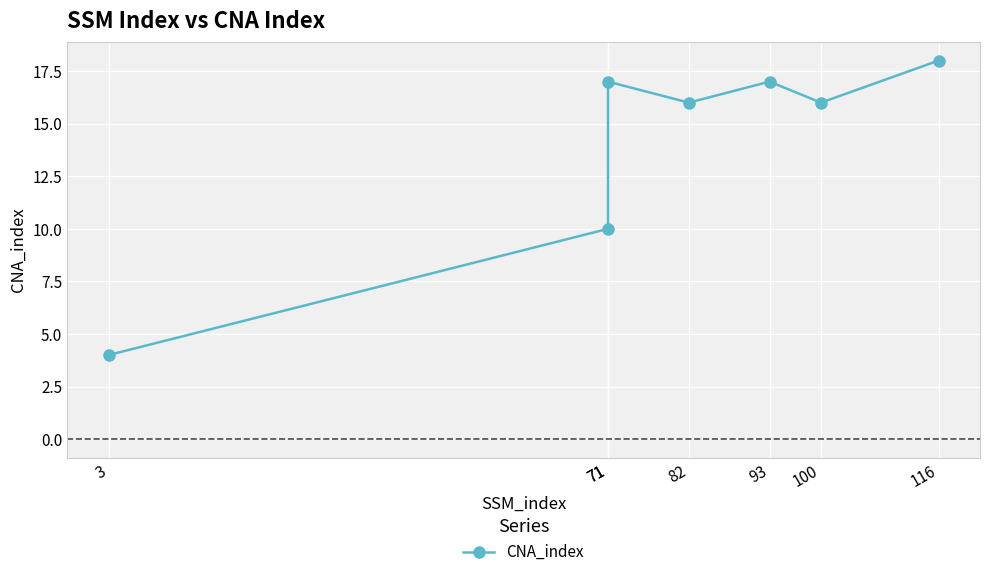

True or false: the data has more than 1 interior local peaks.

True